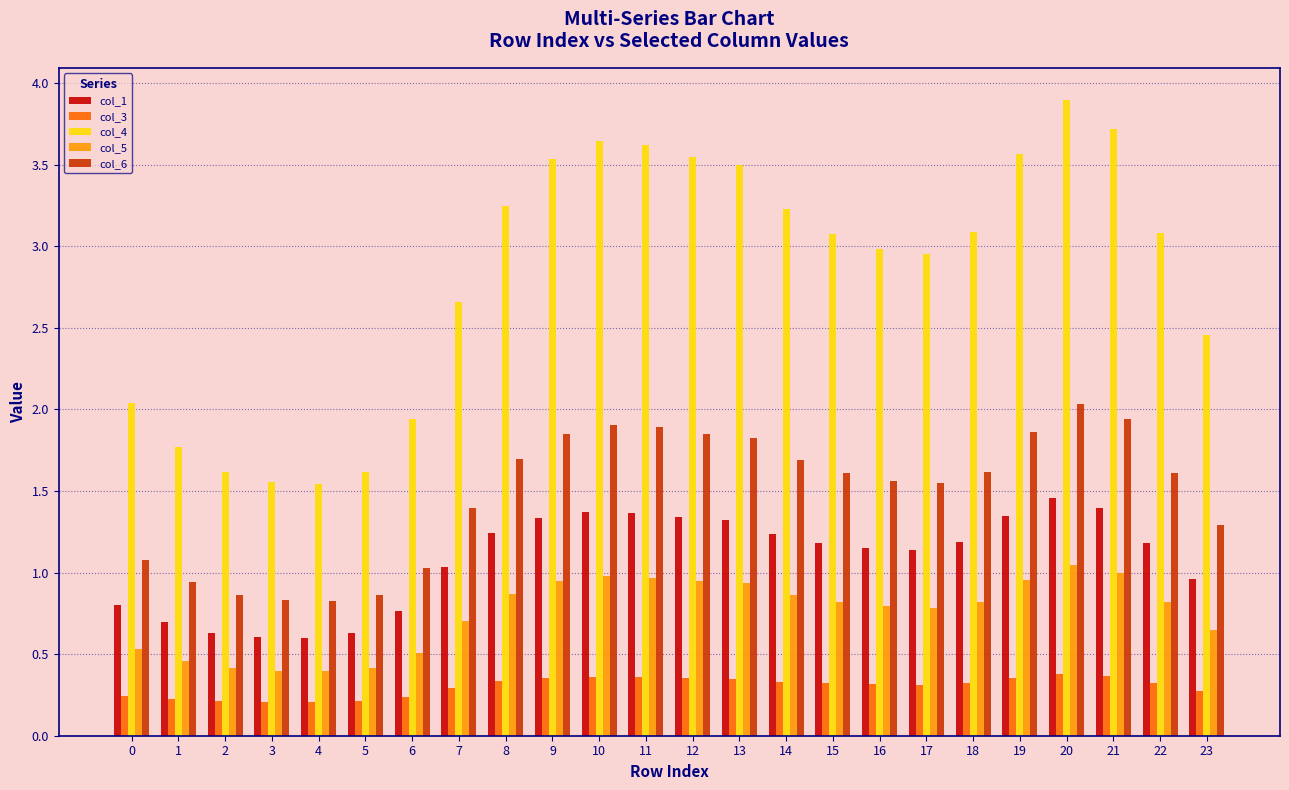

True or false: col_1 has a value of 1.0 at 23.

True